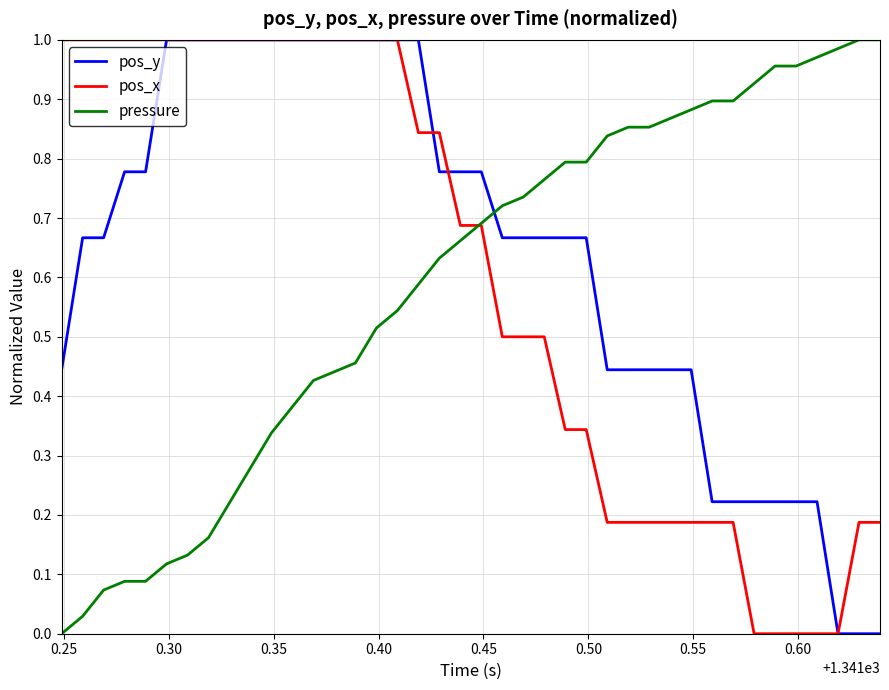

Which series has the largest total across all categories?

pos_y